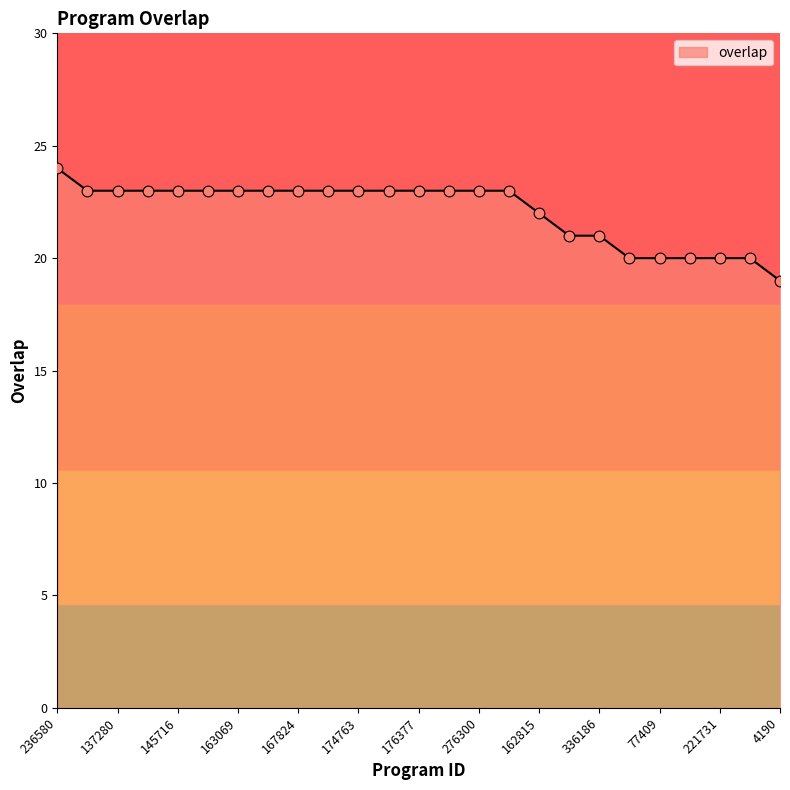

What is the difference between the maximum and minimum values?

5